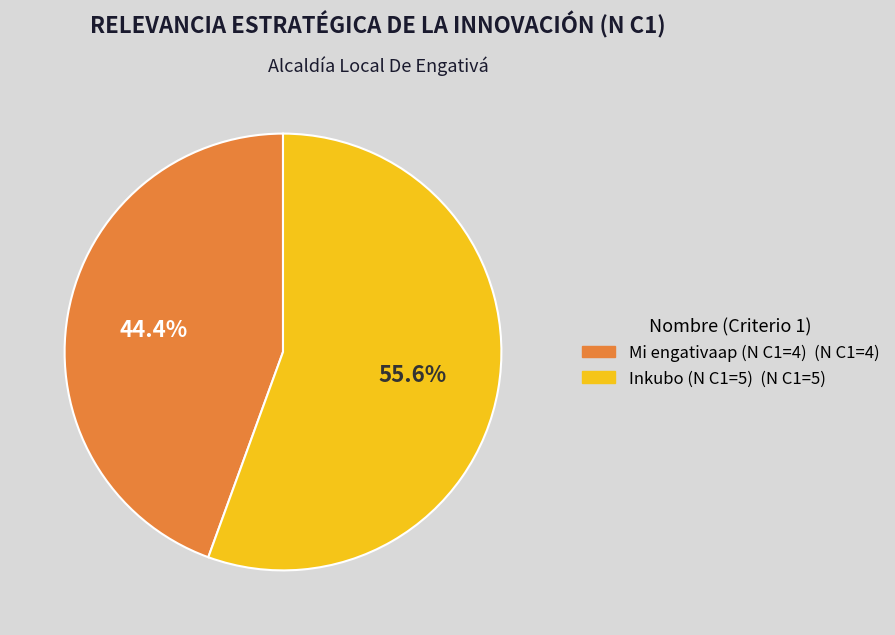

Is there any slice that represents more than half of the pie?

Yes